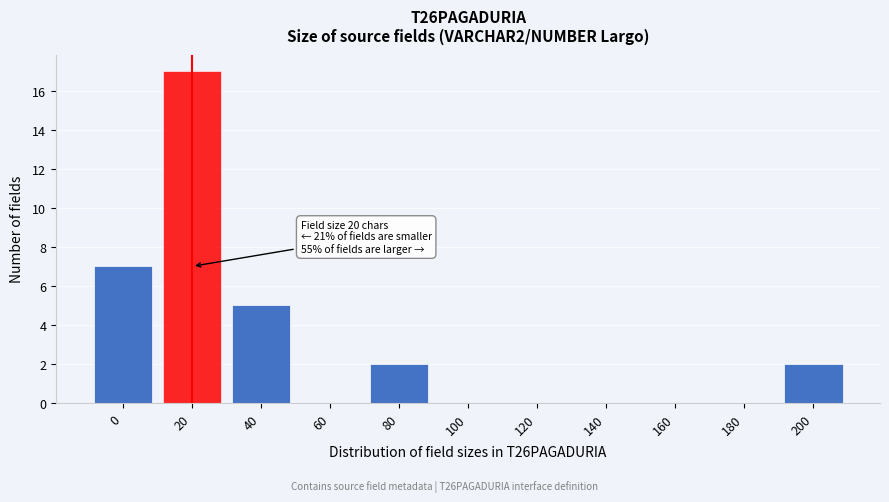

Reading left to right, what are all the values shown in this chart?

0=7	20=17	40=5	60=0	80=2	100=0	120=0	140=0	160=0	180=0	200=2